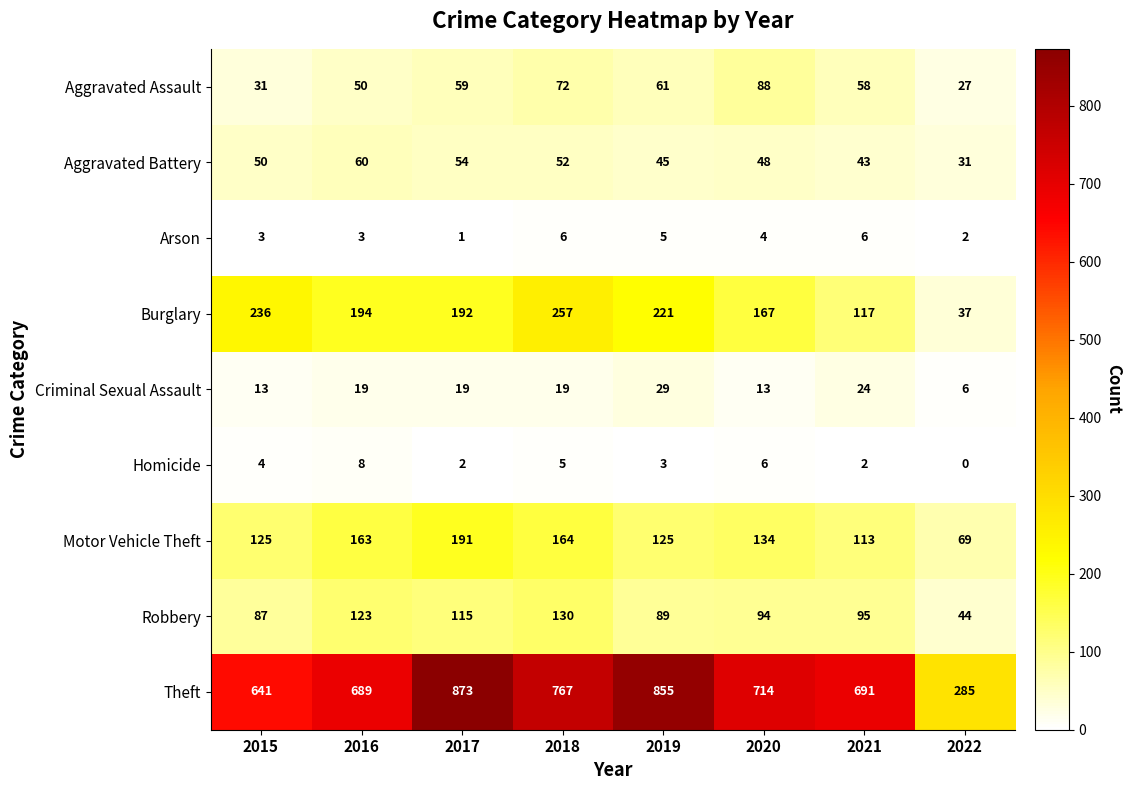

At which category is the sum across all series the highest?

2017